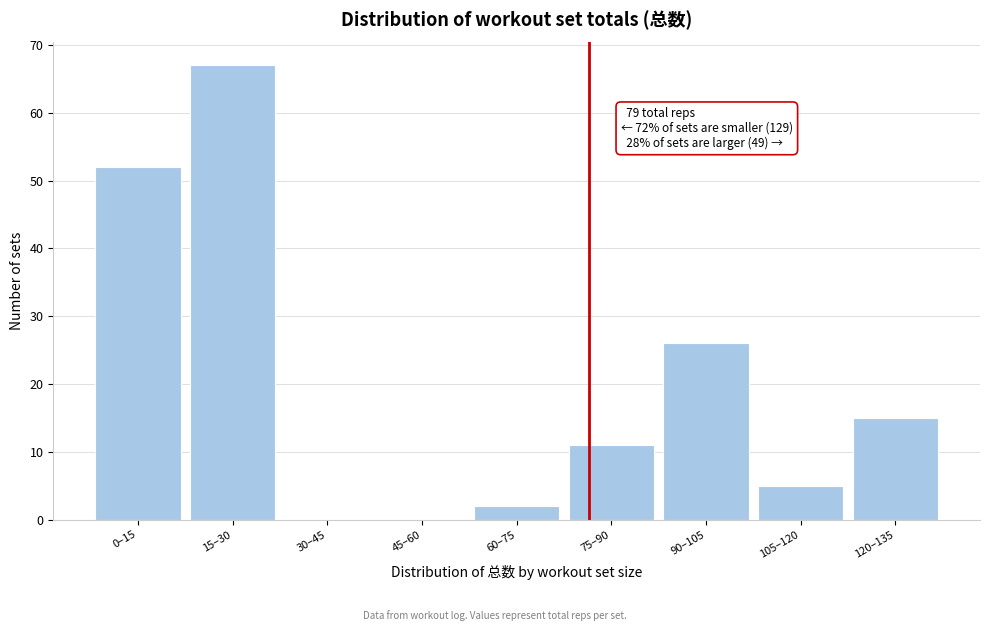

Reading right to left, extract all data points from this chart.

120–135=15	105–120=5	90–105=26	75–90=11	60–75=2	45–60=0	30–45=0	15–30=67	0–15=52